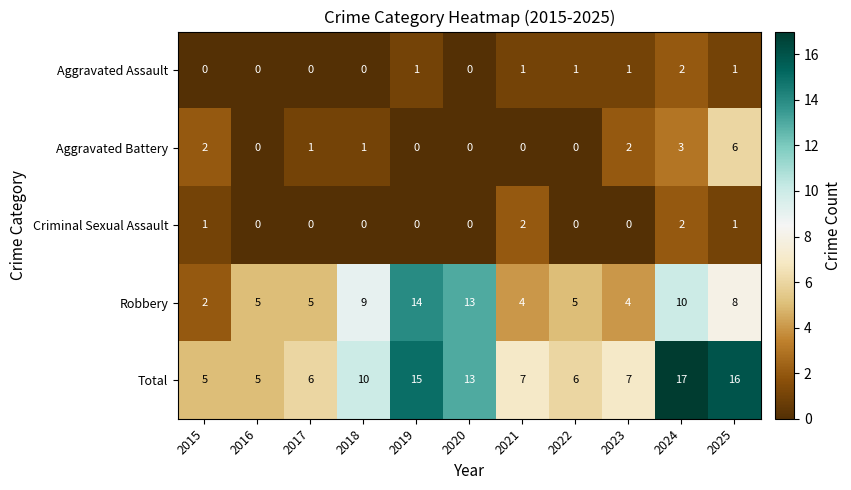

What is the greatest value displayed?

17